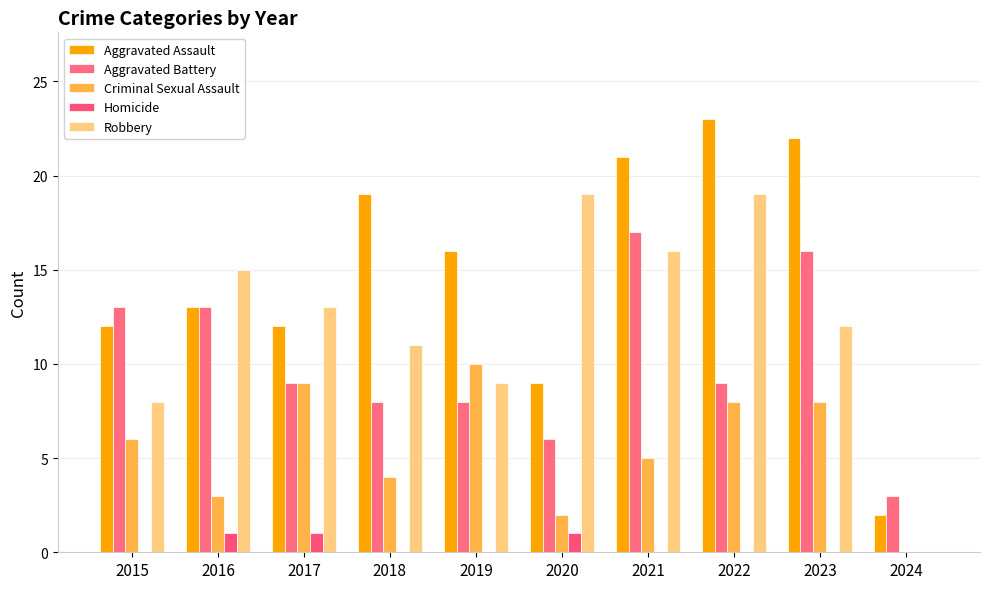

The Aggravated Assault series shows 20 at 2017. True or false?

False